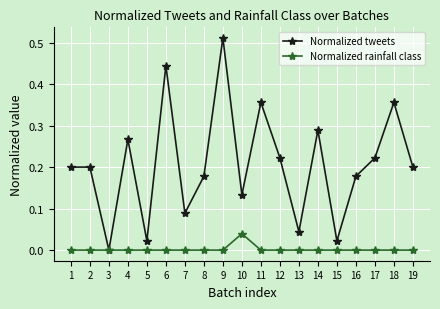

Which series has the largest range (max minus min)?

Normalized tweets